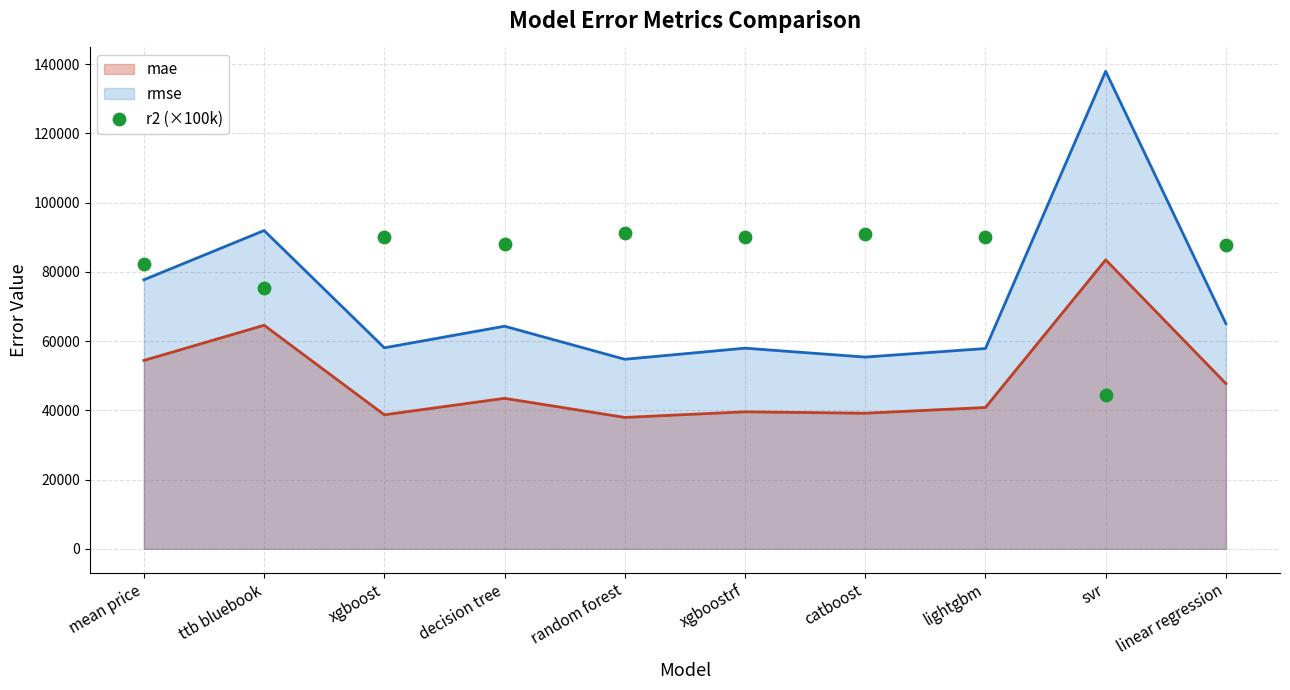

What is the ratio of the value at xgboost to the value at ttb bluebook?

1.2